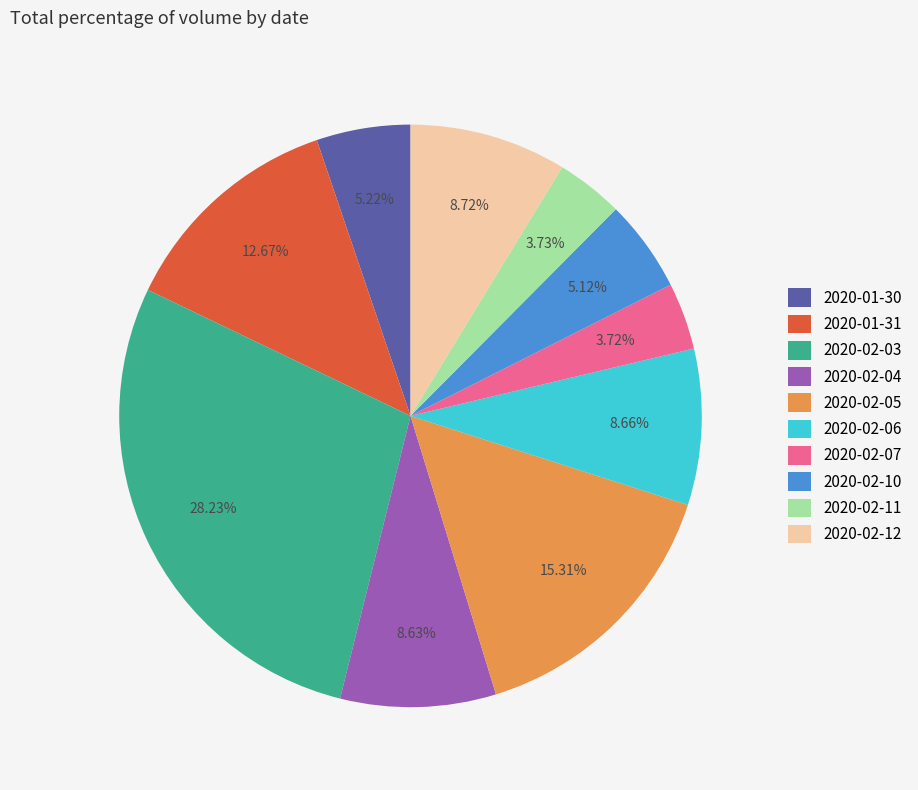

Count the number of slices in the pie.

10